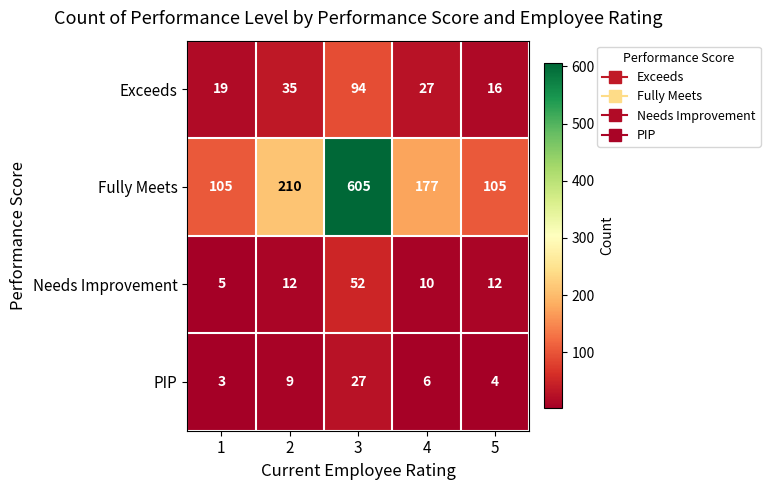

What is the sum of the Fully Meets values at 5 and 3?

710